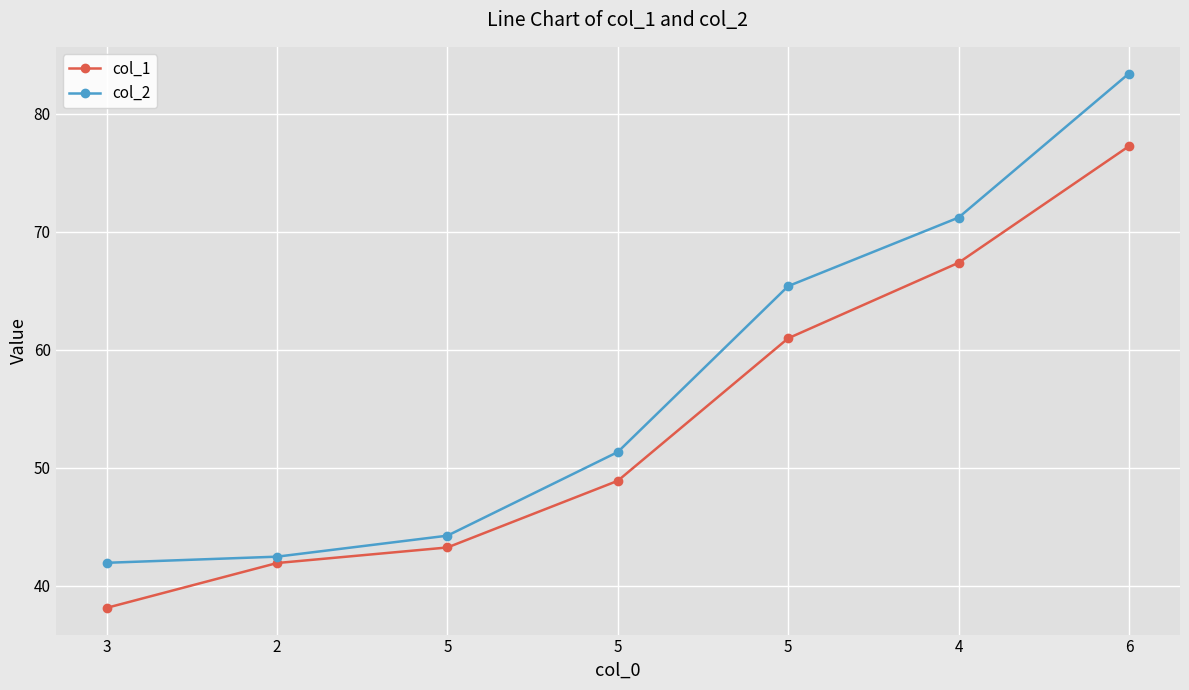

The col_1 series shows 17.5 at 5. True or false?

False